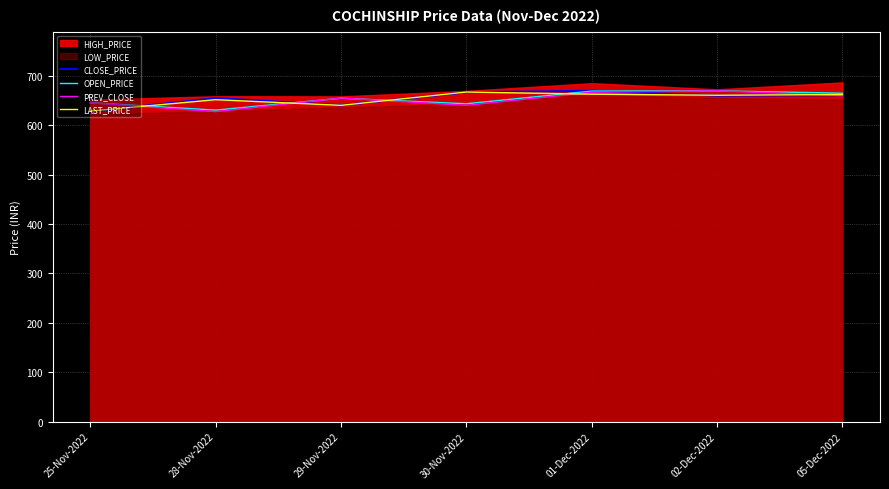

How many lines are shown in the chart?

4